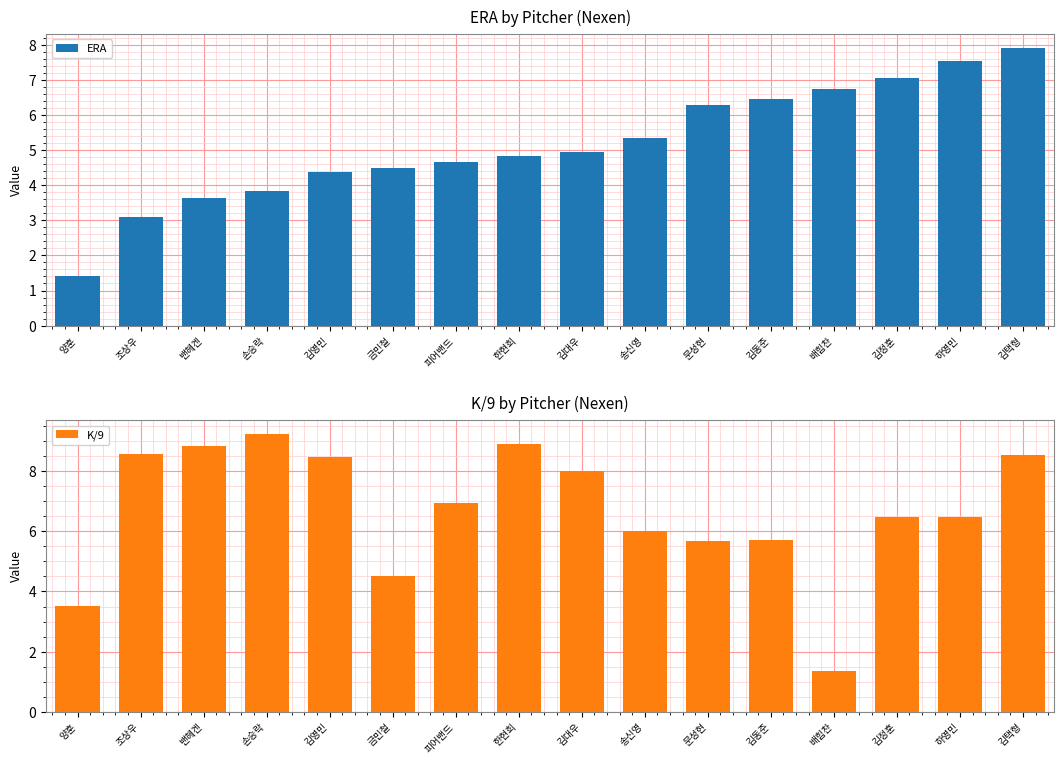

True or false: K/9 has a value of 5.8 at 양훈.

False